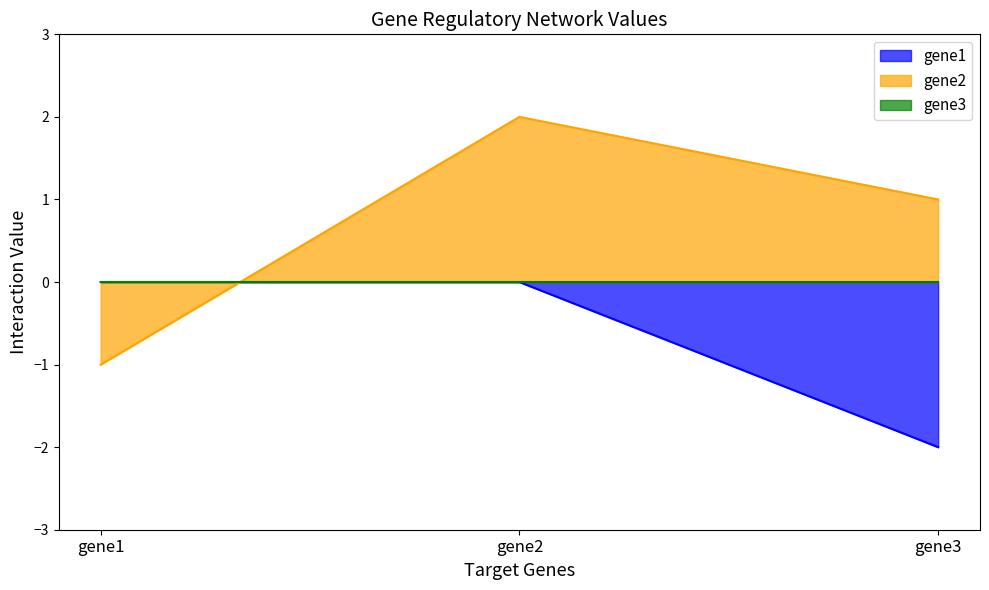

How many positive values does the gene2 series have?

2